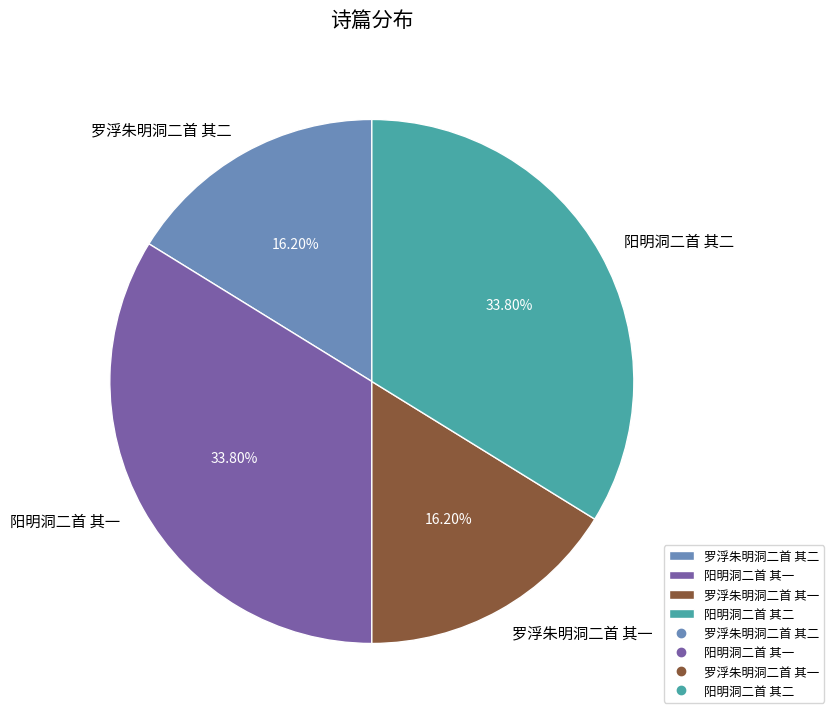

To the nearest percent, what is the difference between the largest and smallest slice percentages?

18%